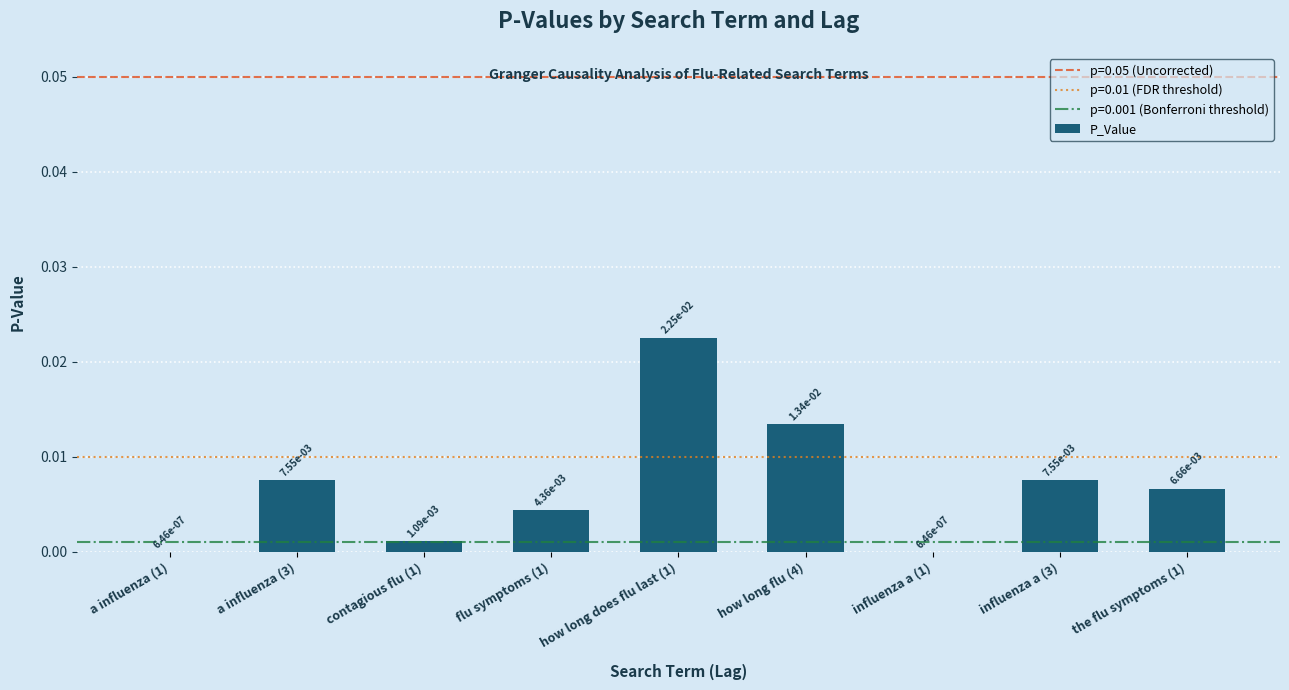

Between influenza a (1) and how long flu (4), which is larger?

how long flu (4)